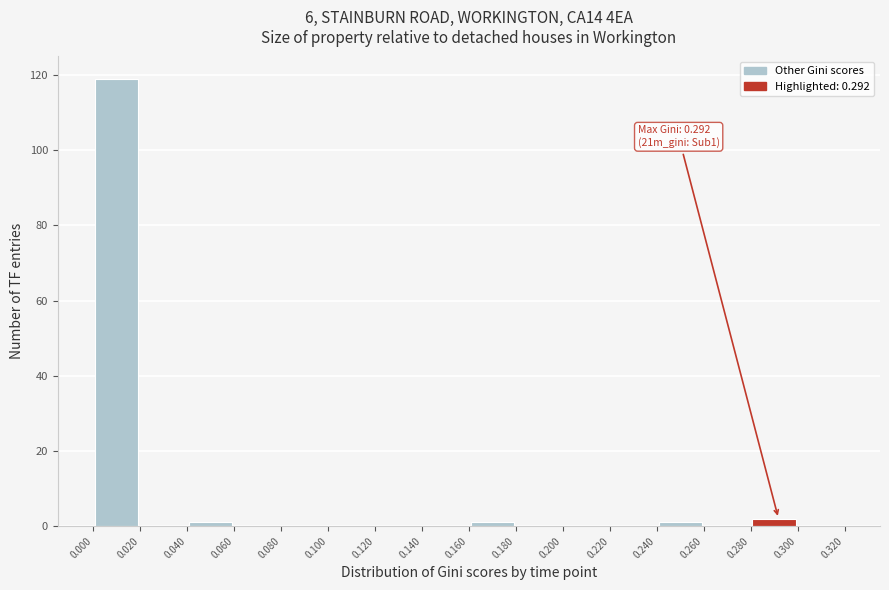

Which range on the x-axis has the tallest bar?

0.000 to 0.020